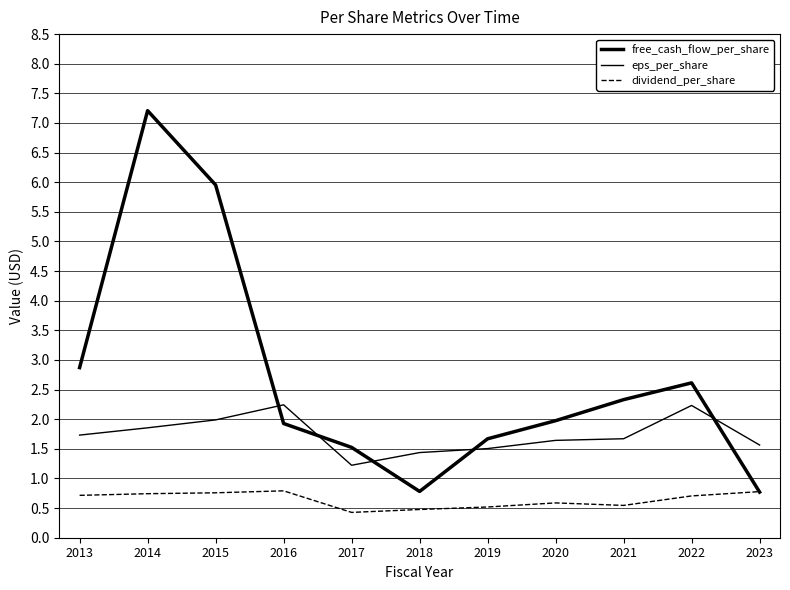

Rank the series by their average value, from highest to lowest.

free_cash_flow_per_share, eps_per_share, dividend_per_share